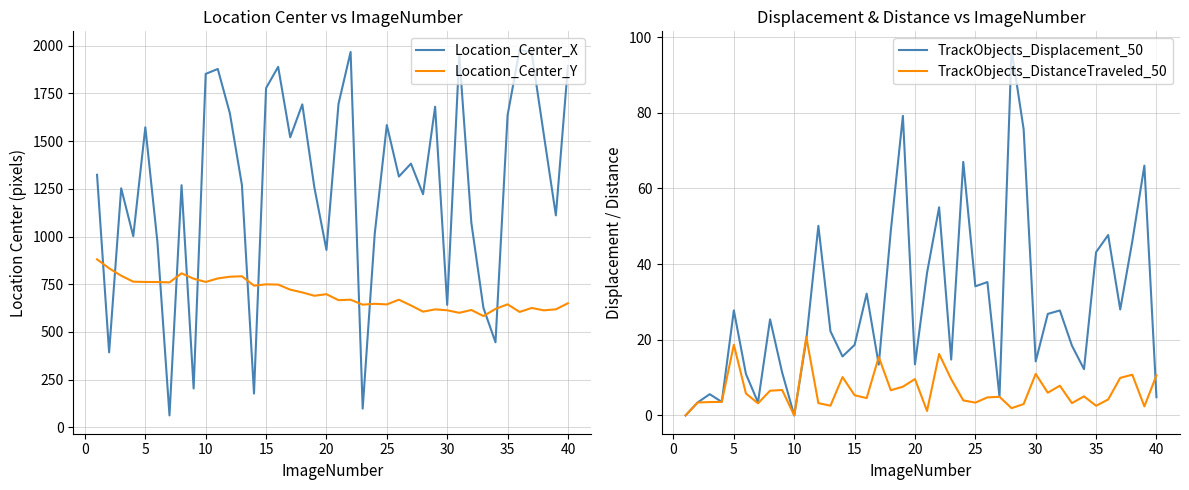

What is the average value of the TrackObjects_Displacement_50 series?

29.0